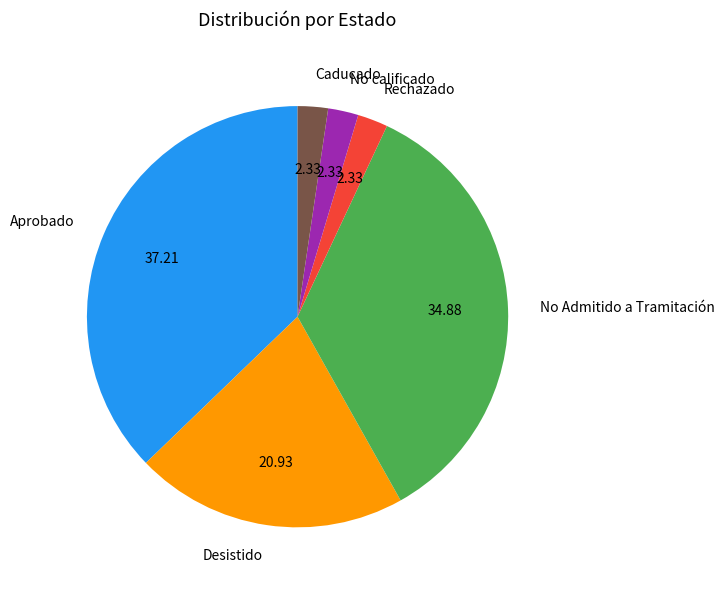

What is the largest slice in the pie chart?

Aprobado